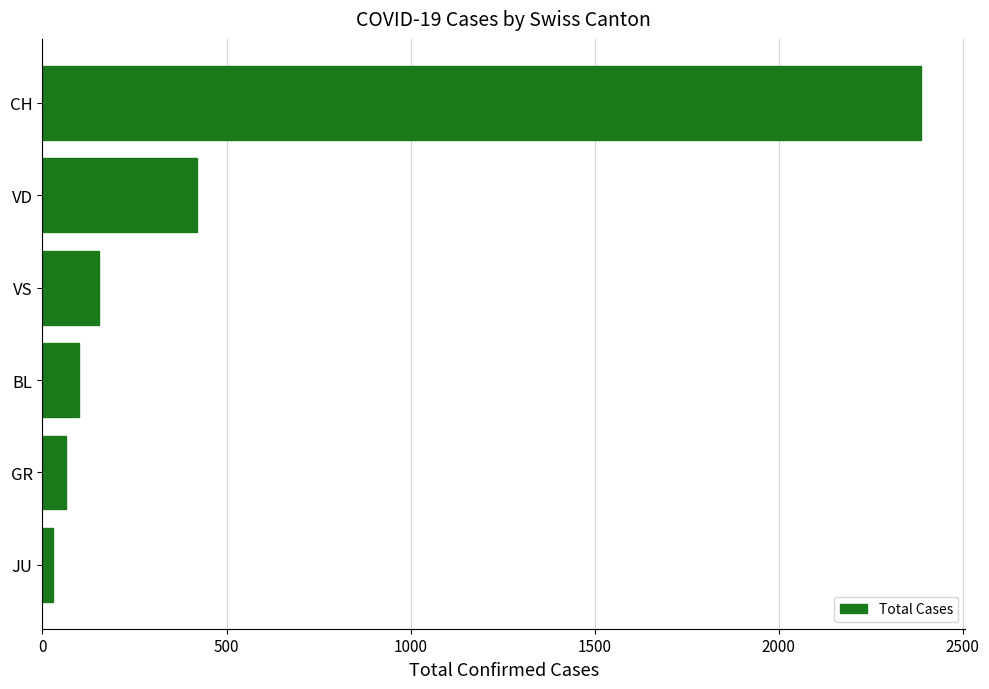

What is the sum of all values?

3152